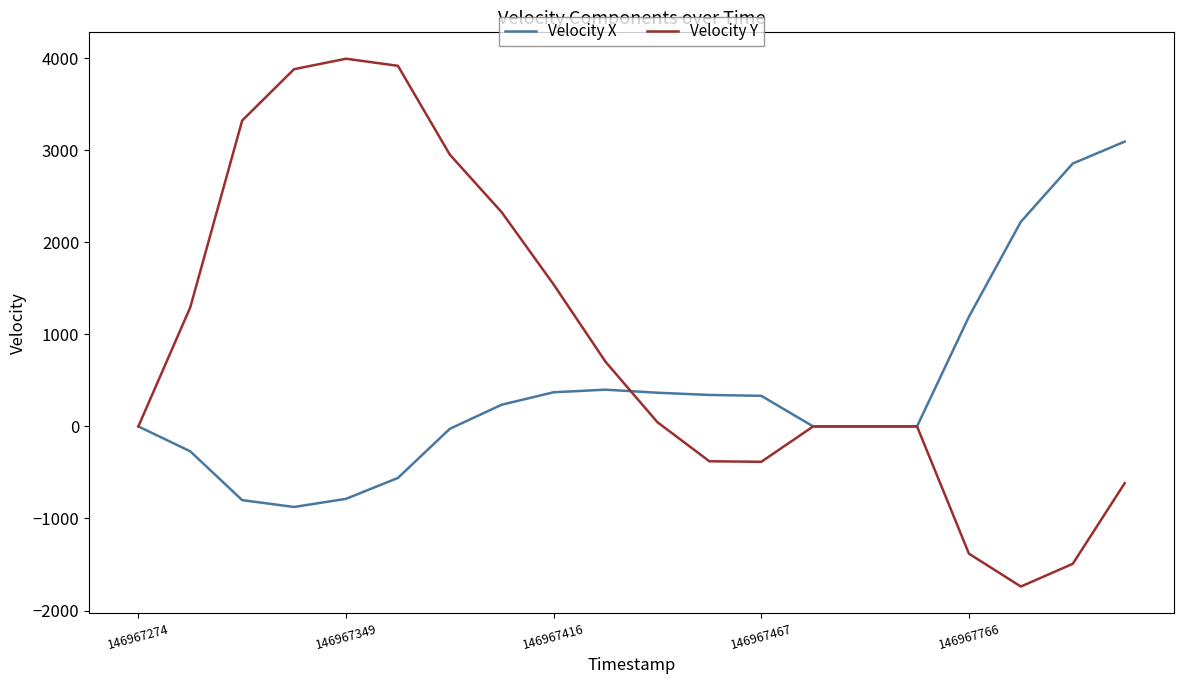

List the series in order of their overall mean, highest first.

Velocity Y, Velocity X